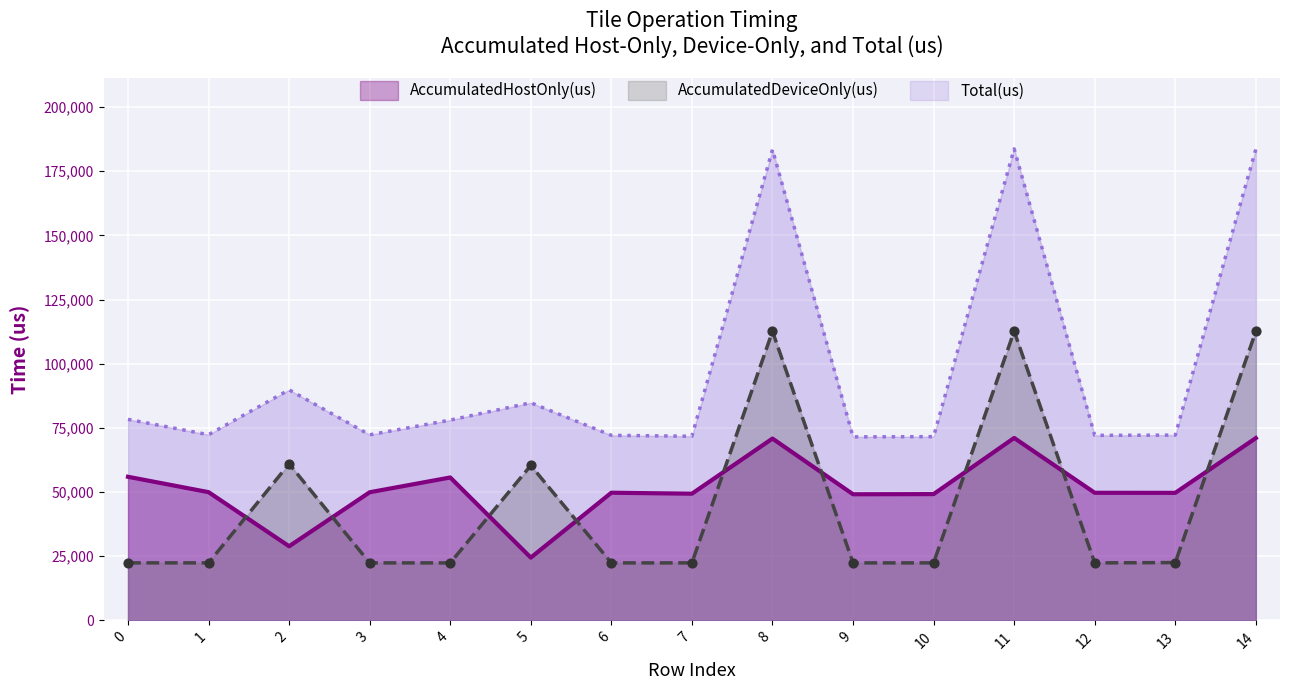

What are all the series names shown in the legend?

AccumulatedHostOnly(us), AccumulatedDeviceOnly(us), Total(us)